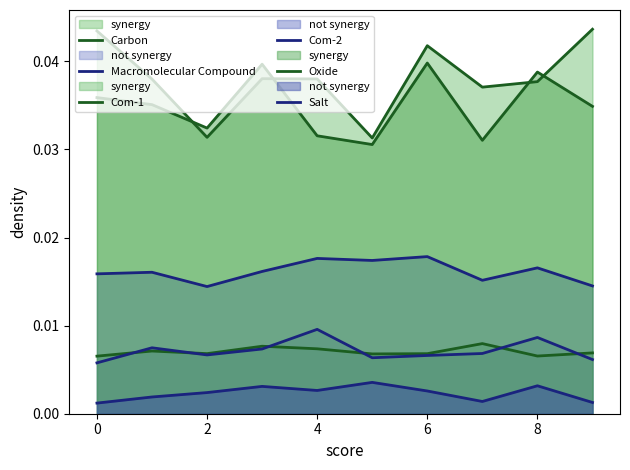

True or false: Oxide and Carbon intersect in this chart.

False